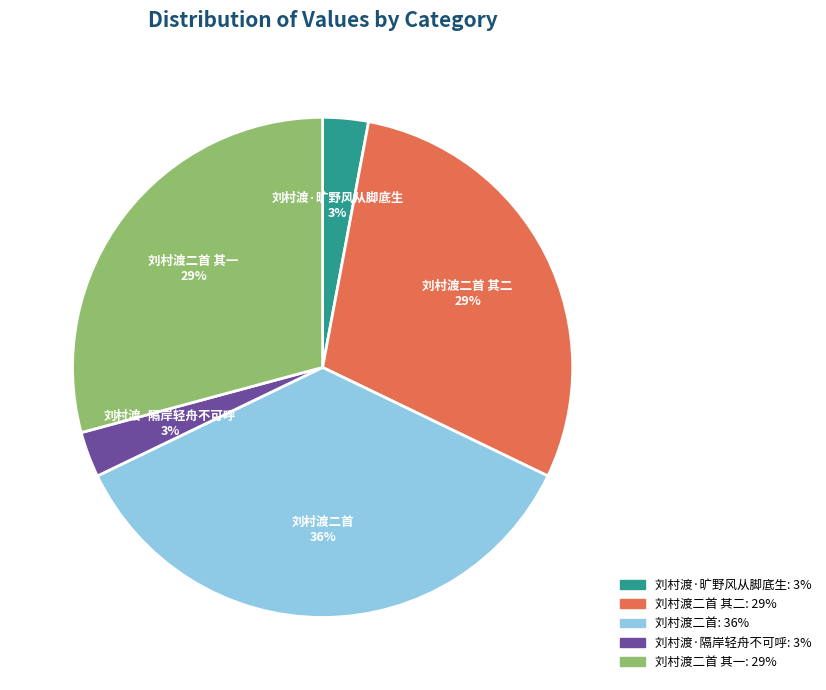

To the nearest percent, what is the difference between the largest and smallest slice percentages?

33%